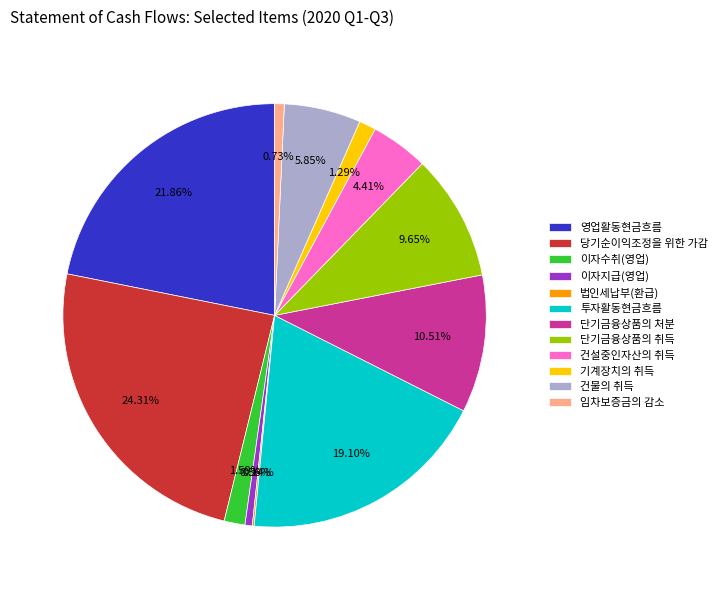

To the nearest percent, what is the average slice percentage?

8%